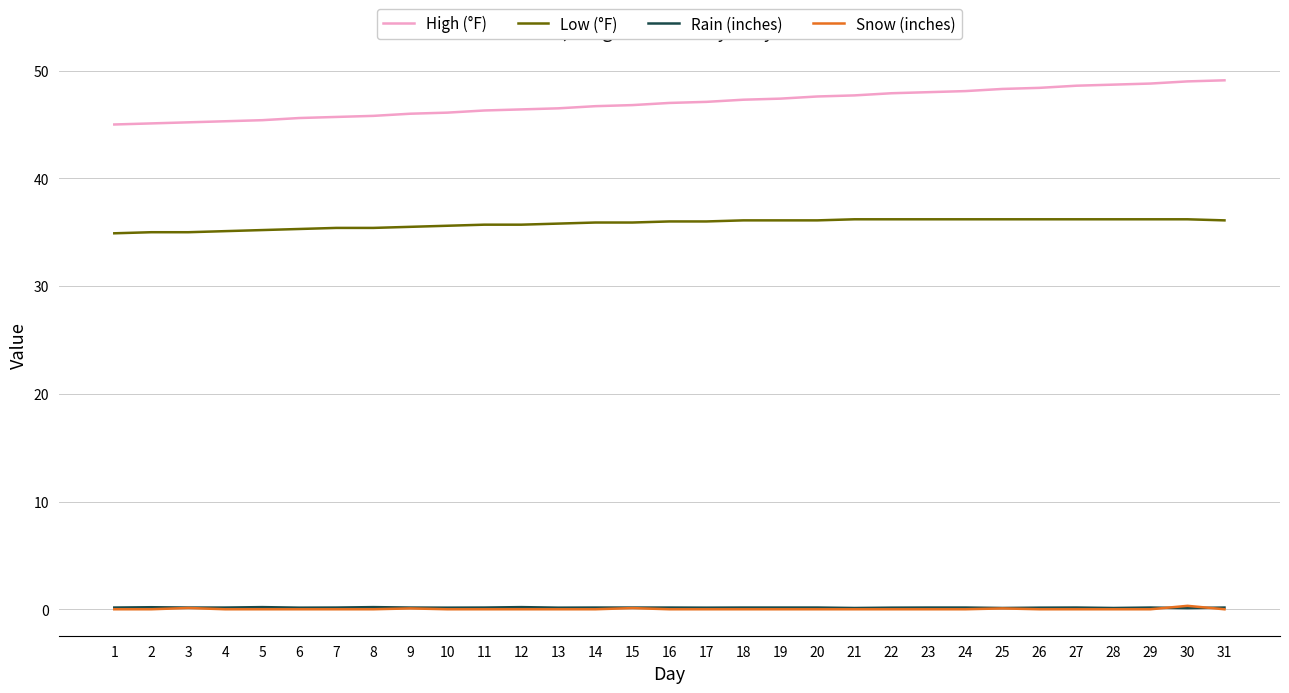

True or false: Rain (inches) and Low (°F) cross at least once.

False